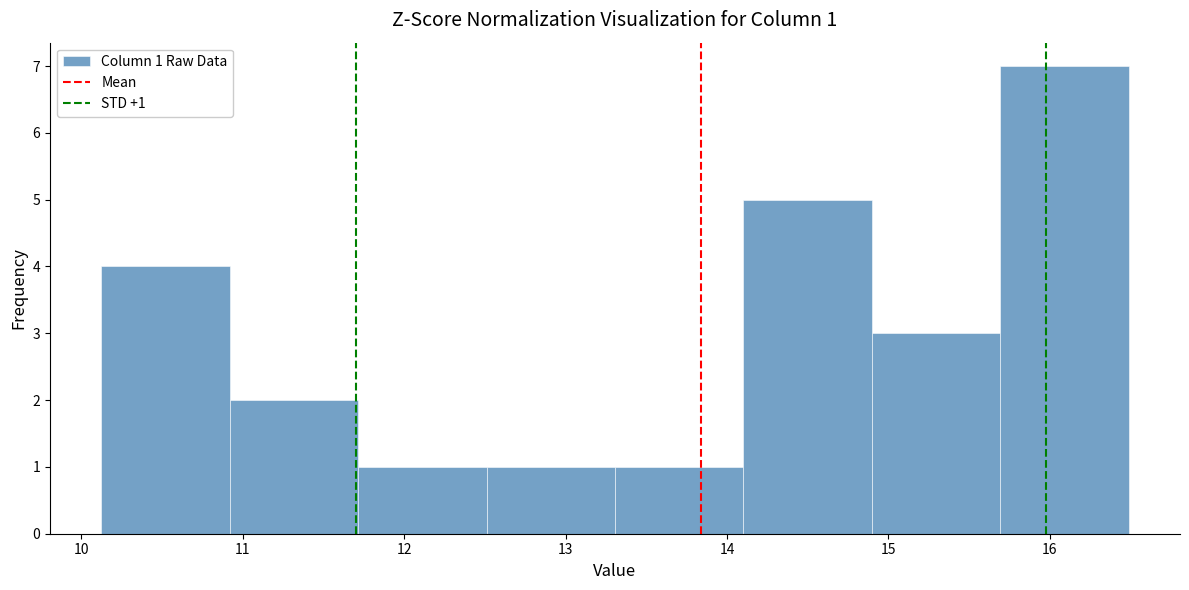

Which range on the x-axis has the tallest bar?

15.7 to 16.5